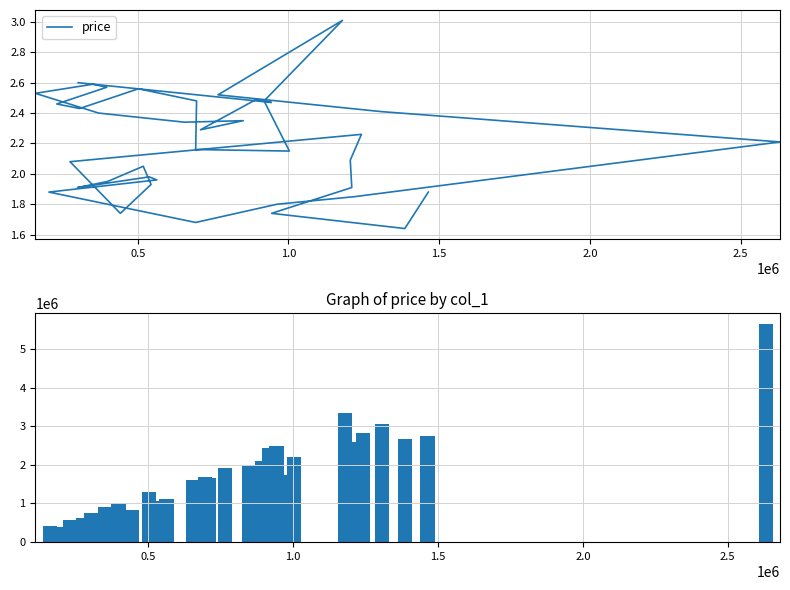

What is the minimum value shown in the chart?

1.6